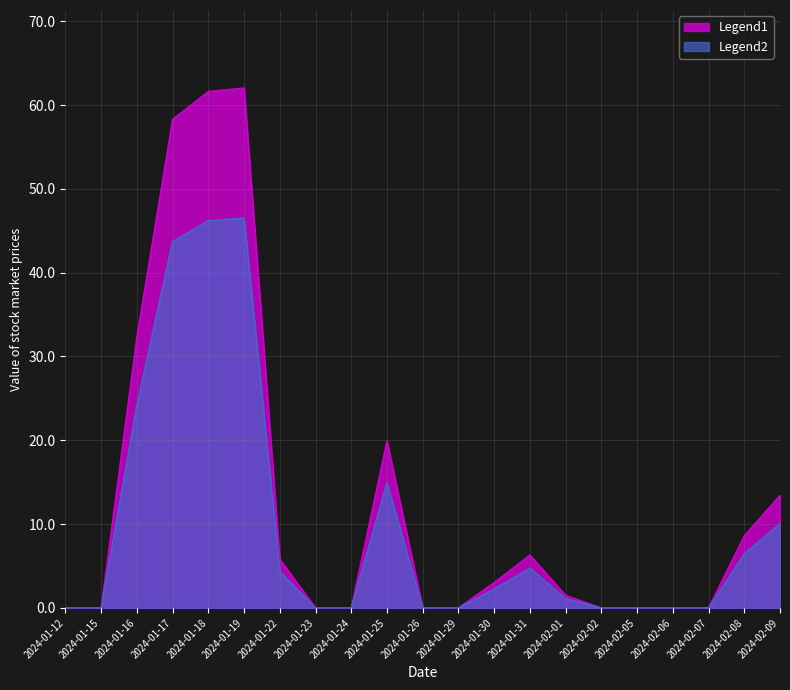

Which series has the largest total across all categories?

Legend1